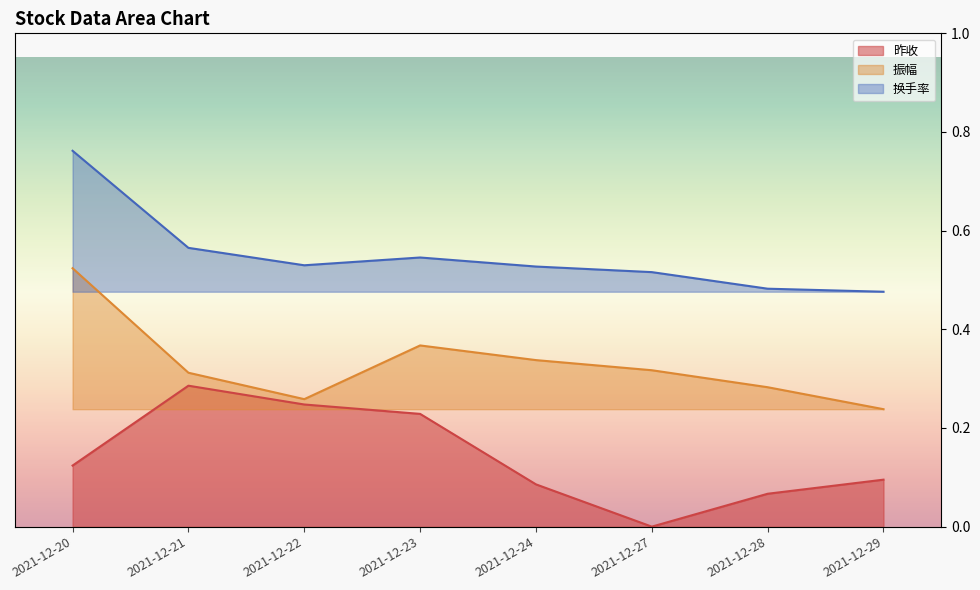

What is the difference between the 振幅 values at 2021-12-21 and 2021-12-29?

0.1